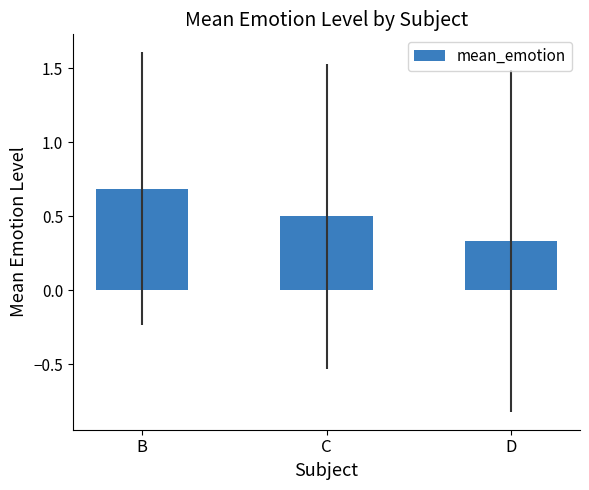

Count the values in the range 0 to 1.

3